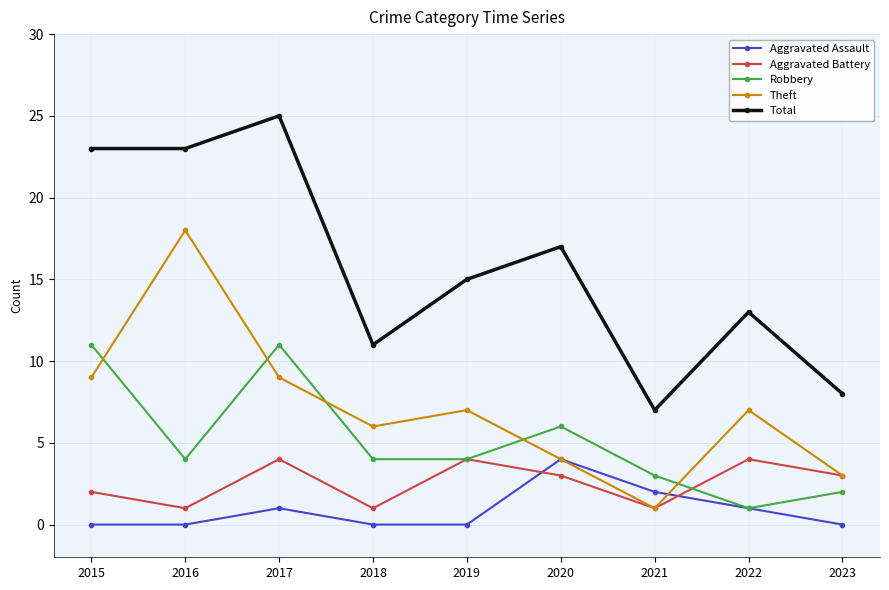

True or false: Theft and Total intersect in this chart.

False